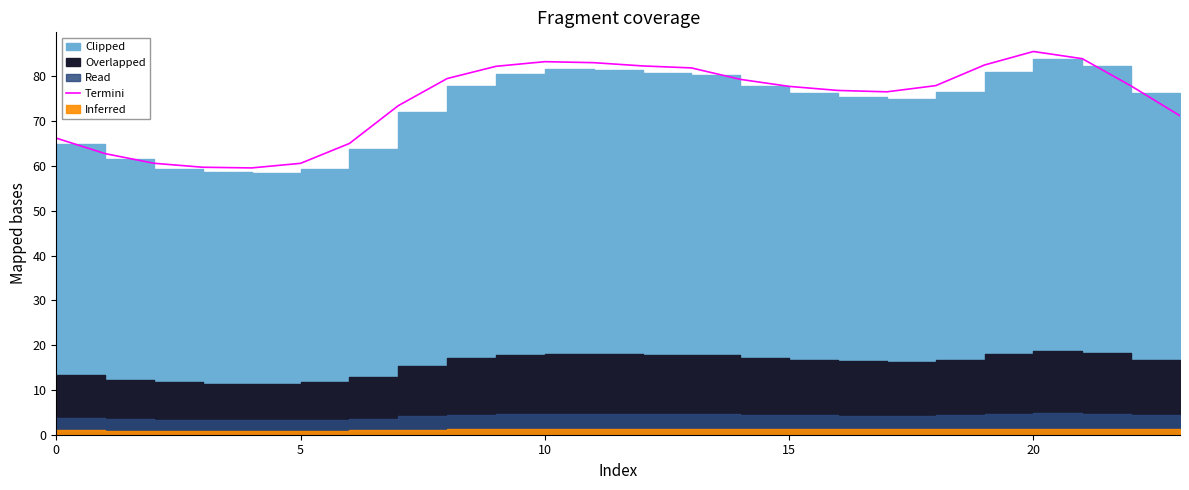

Count the number of categories in the chart.

24